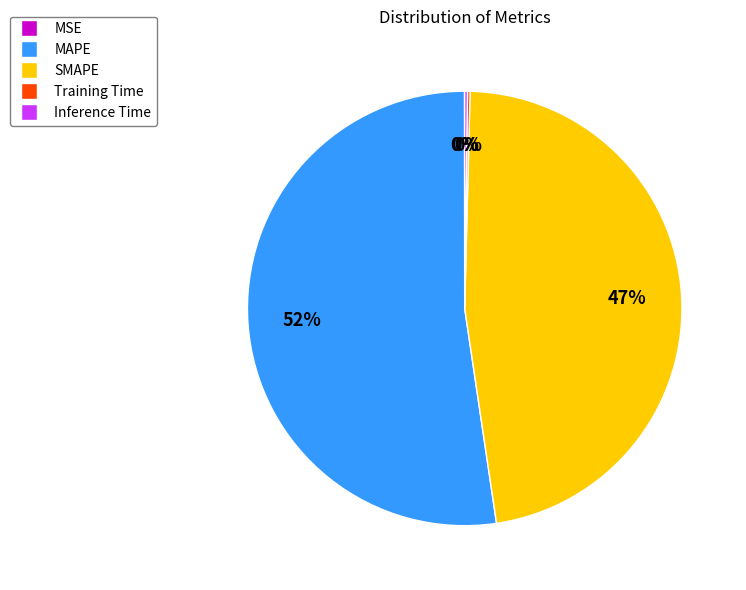

Is it true that SMAPE is 55% of the pie?

False